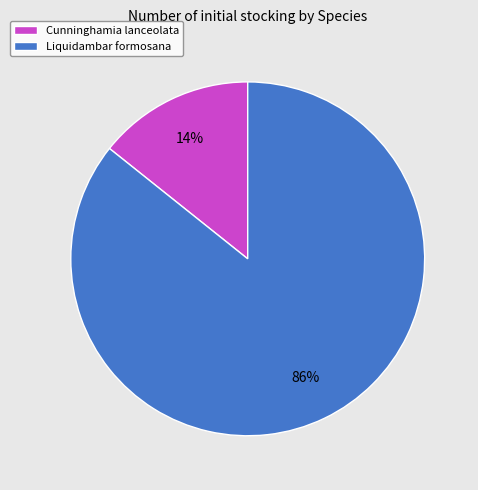

Does any single category account for the majority?

Yes